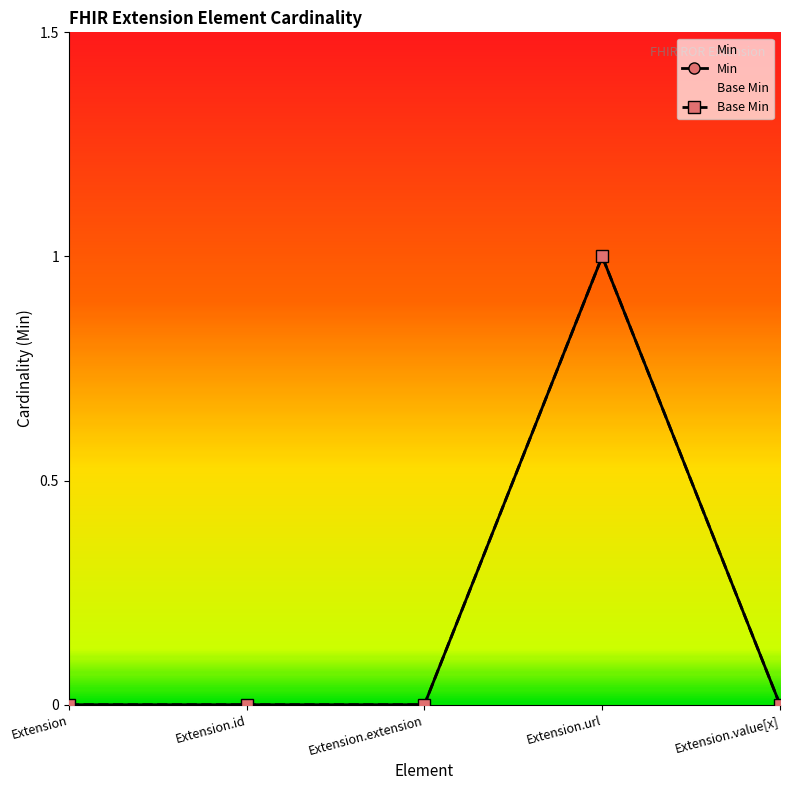

Reading left to right, what are all the values shown in this chart?

Min: Extension=0	Extension.id=0	Extension.extension=0	Extension.url=1	Extension.value[x]=0
Base Min: Extension=0	Extension.id=0	Extension.extension=0	Extension.url=1	Extension.value[x]=0